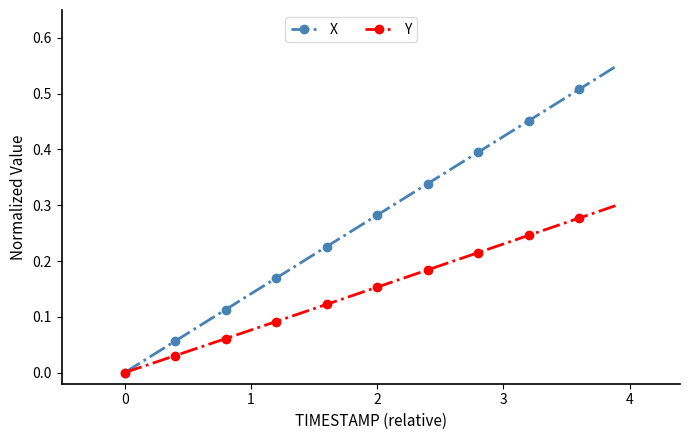

Which series has the largest total across all categories?

X